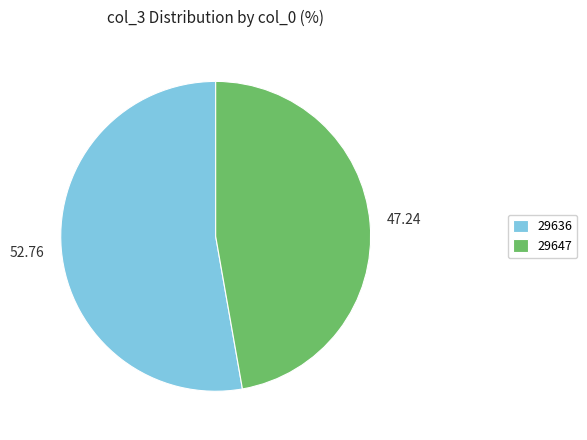

Is 29636 the majority of the pie?

Yes